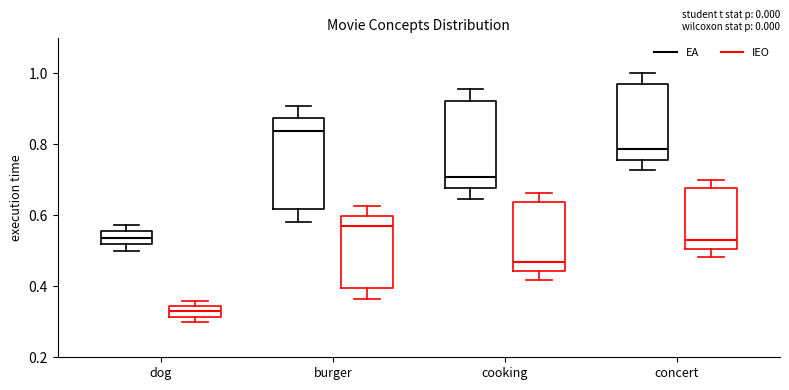

Where is the lower edge of the box for concert (IEO) on the y-axis? The values are not printed on the chart, so give them approximately, as read against the axis.

0.50